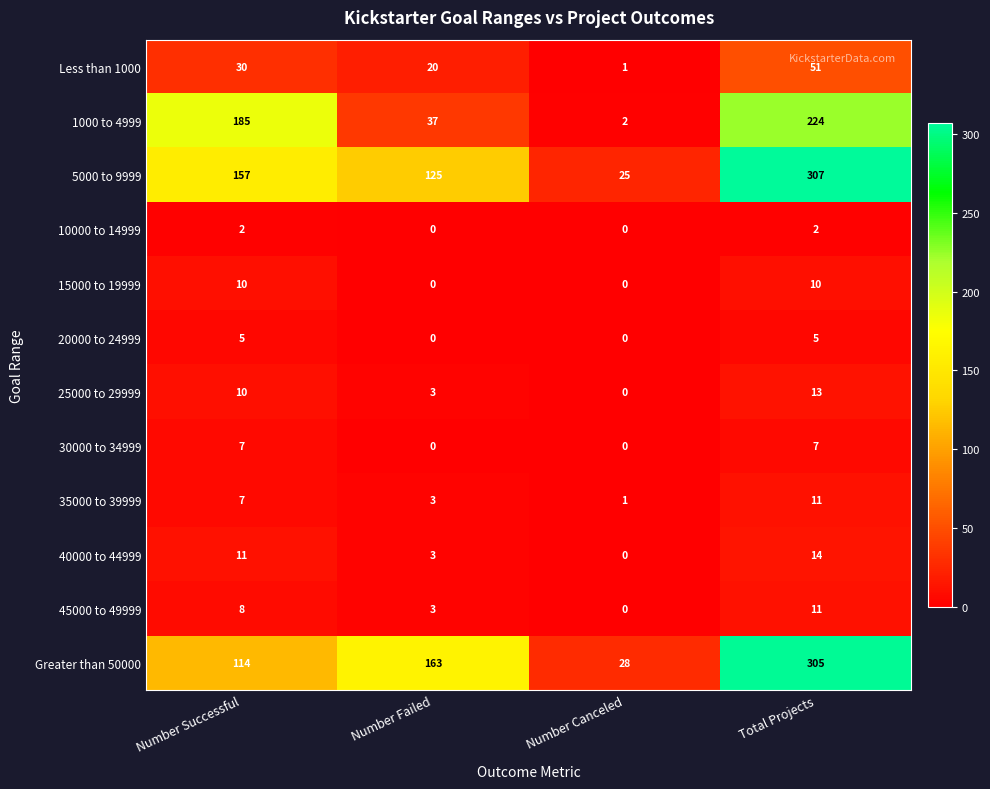

What is the difference between the maximum and minimum values in the 10000 to 14999 series?

2